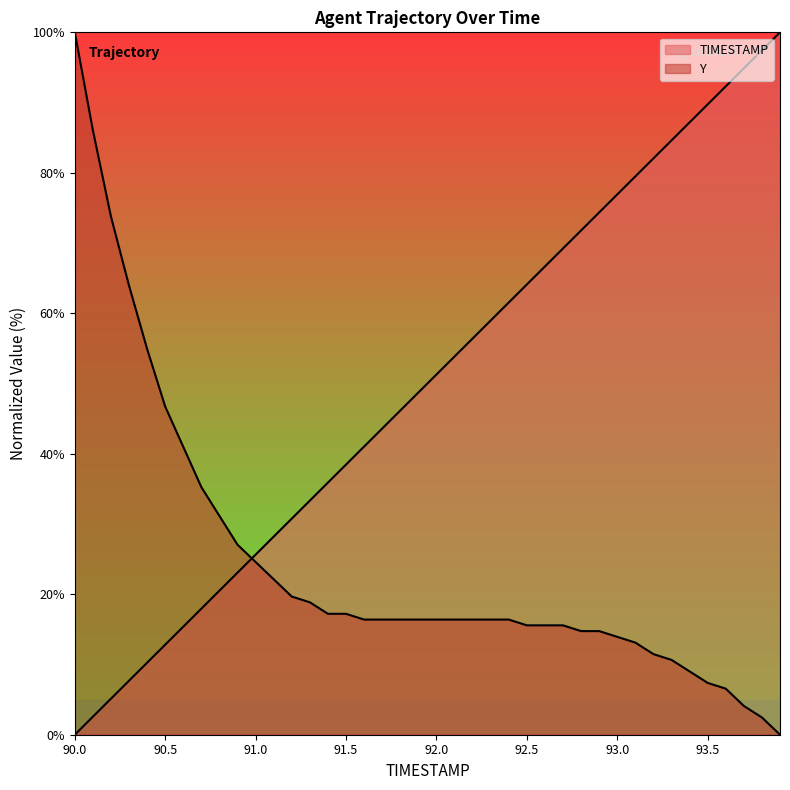

At which label is TIMESTAMP closest to 50?

91.9